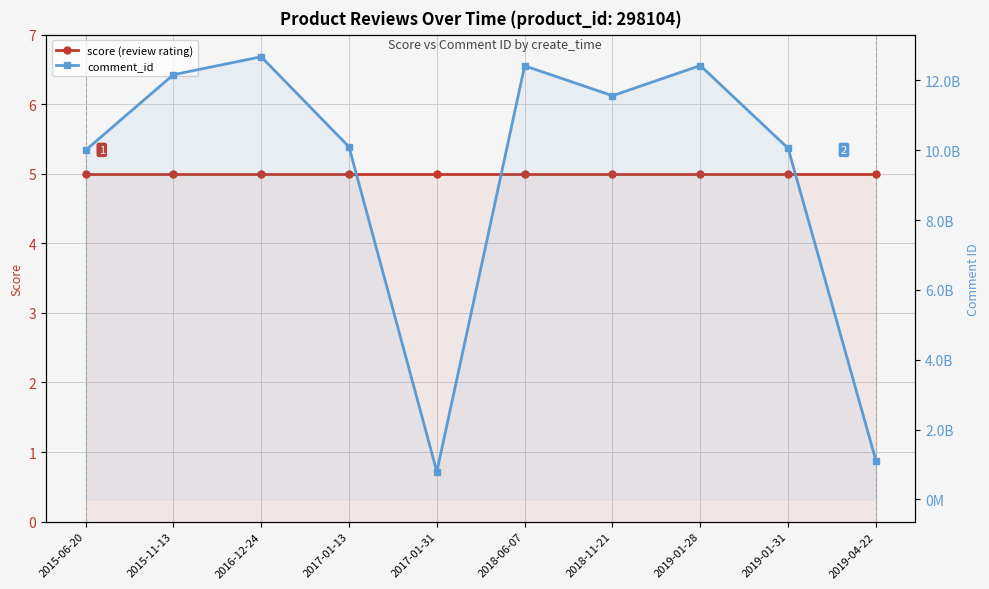

True or false: score (review rating) and comment_id intersect in this chart.

False